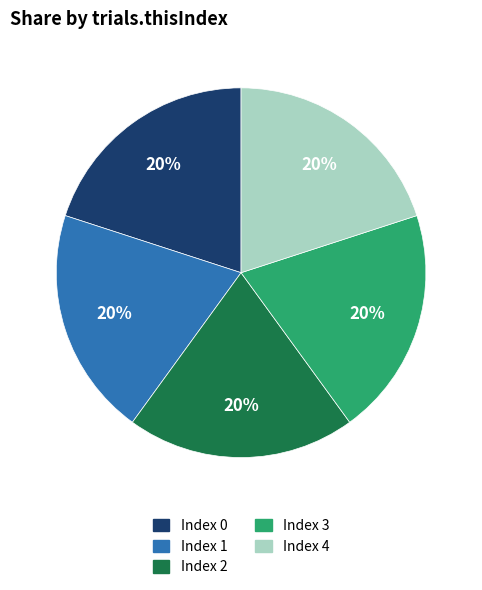

Count the number of slices in the pie.

5